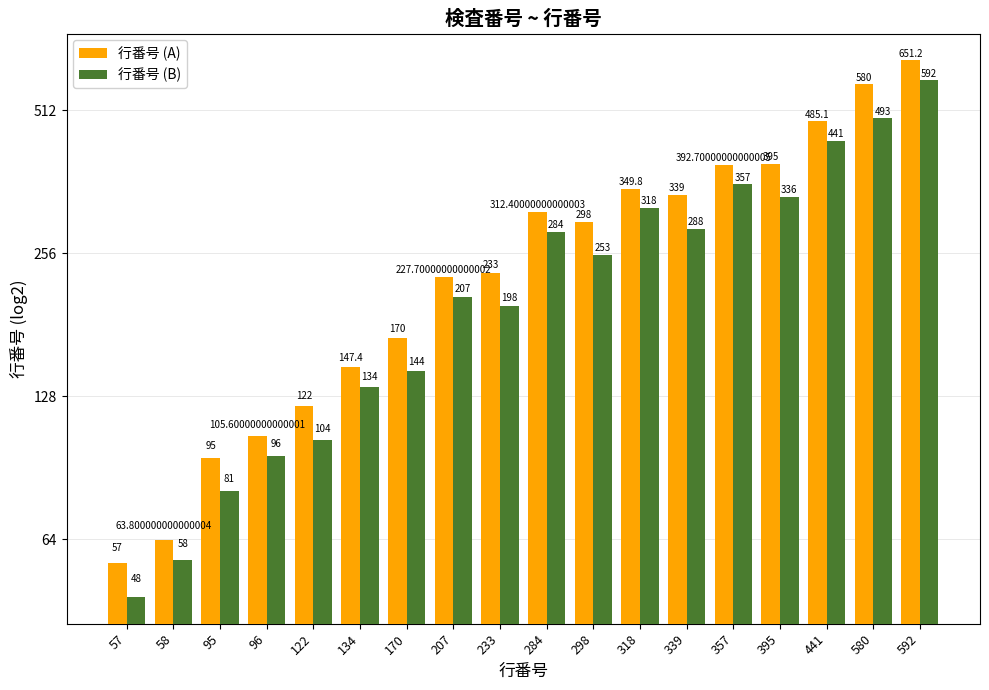

What is the value of the 行番号 (B) bar at the 8th from the left?

207.0